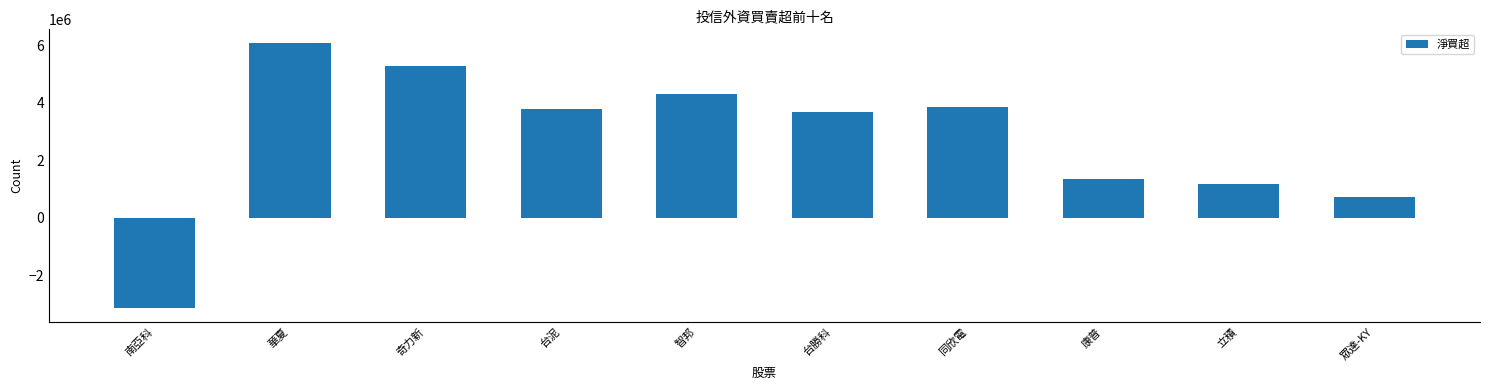

What is the smallest value displayed?

-3137652